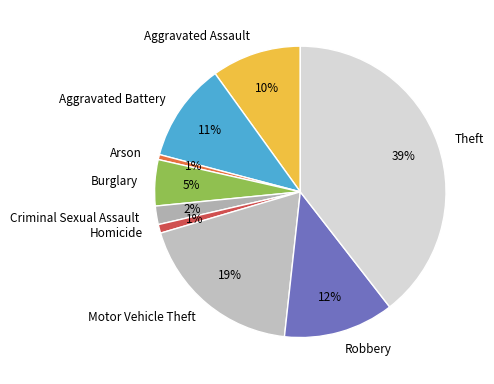

To the nearest percent, what is the average slice percentage?

11%